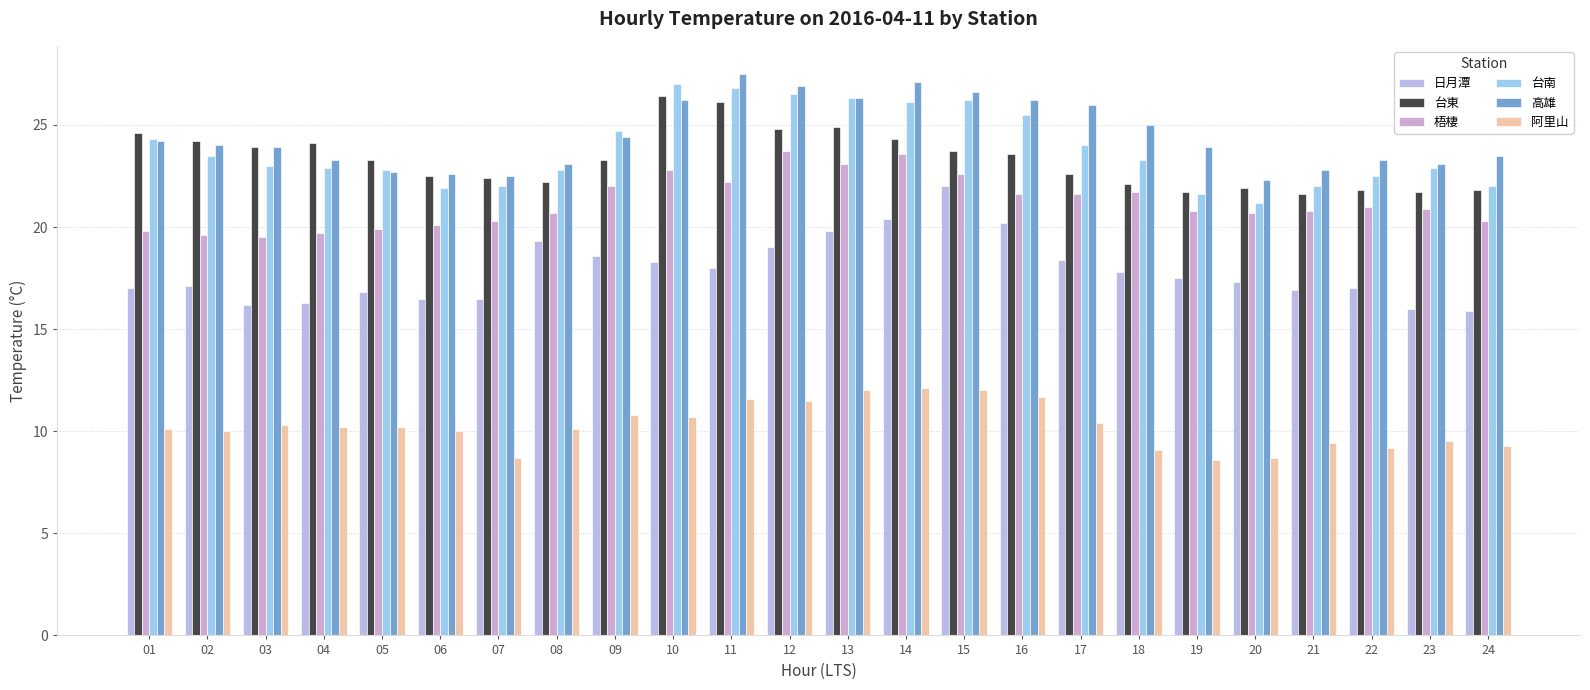

What is the difference between the maximum and minimum values in the 台南 series?

5.8